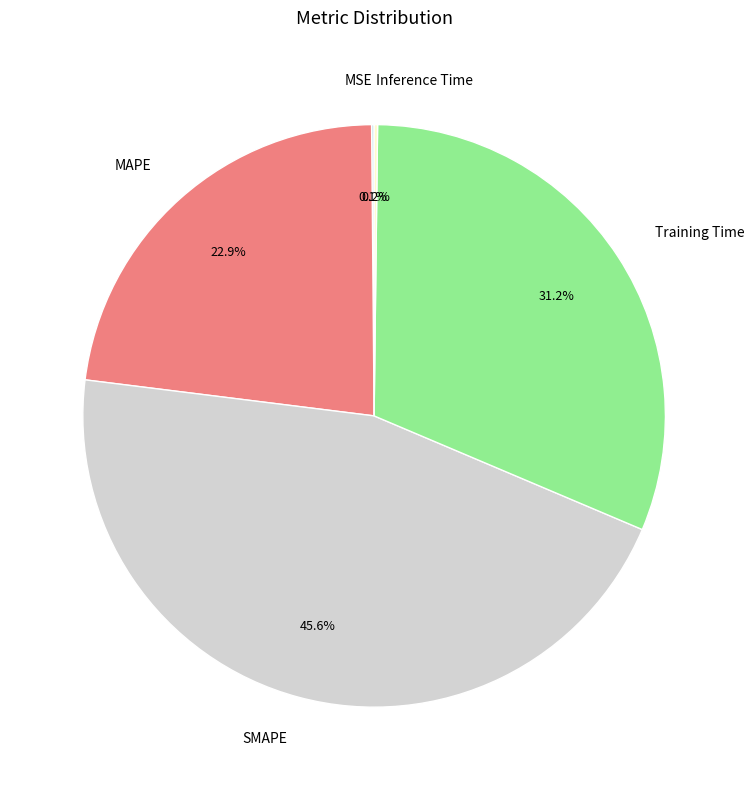

Which slice is the largest?

SMAPE